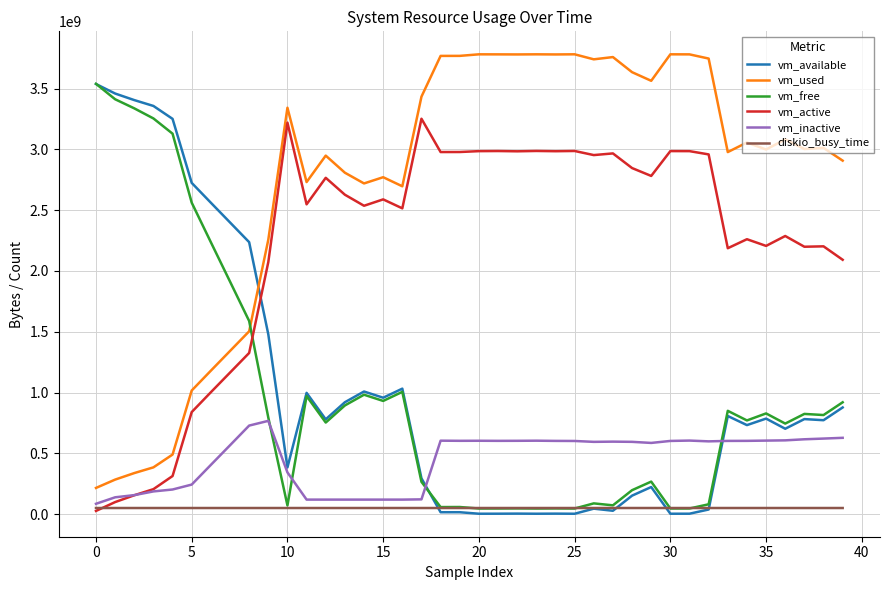

What is the maximum value shown in the chart?

3781980160